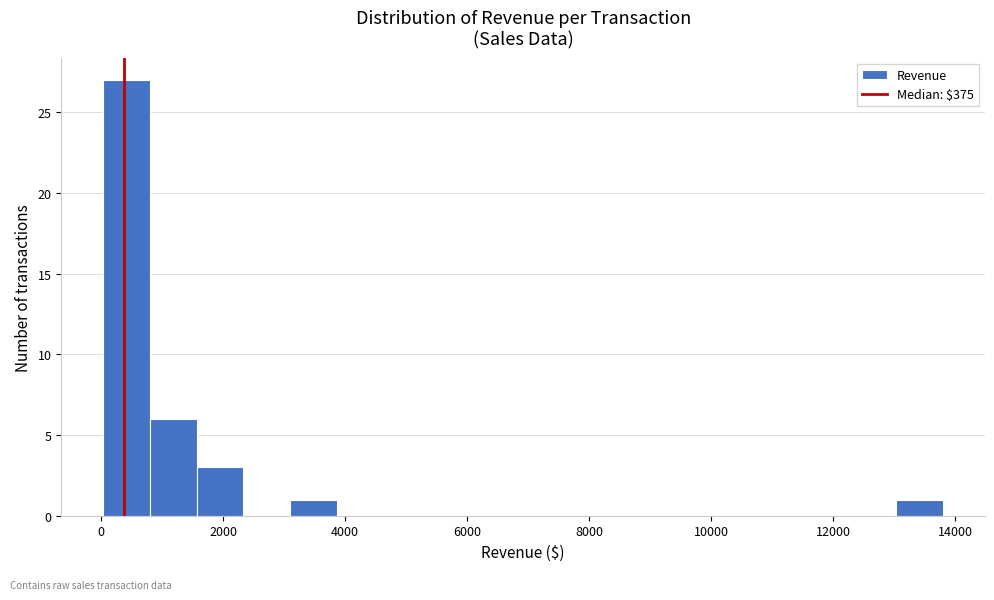

Read against the x-axis, roughly where is the centre of the tallest bar?

400